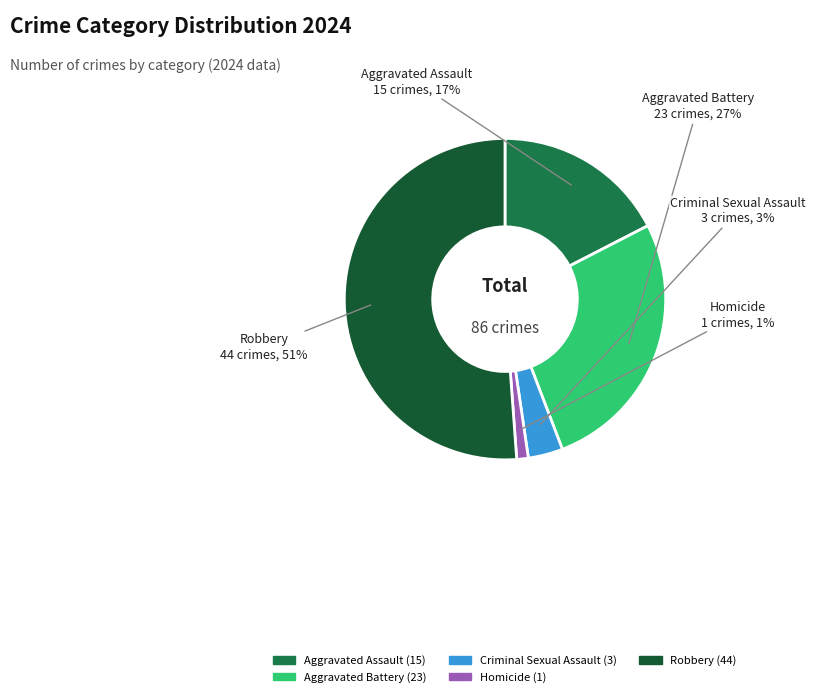

True or false: Aggravated Assault accounts for 28% of the total.

False